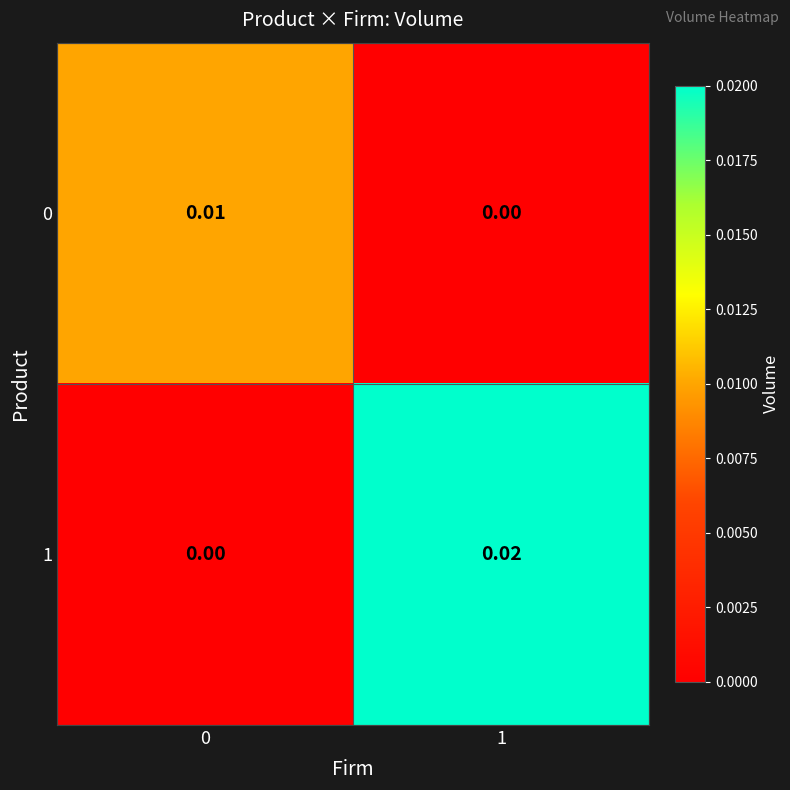

How many data points does each series have?

2